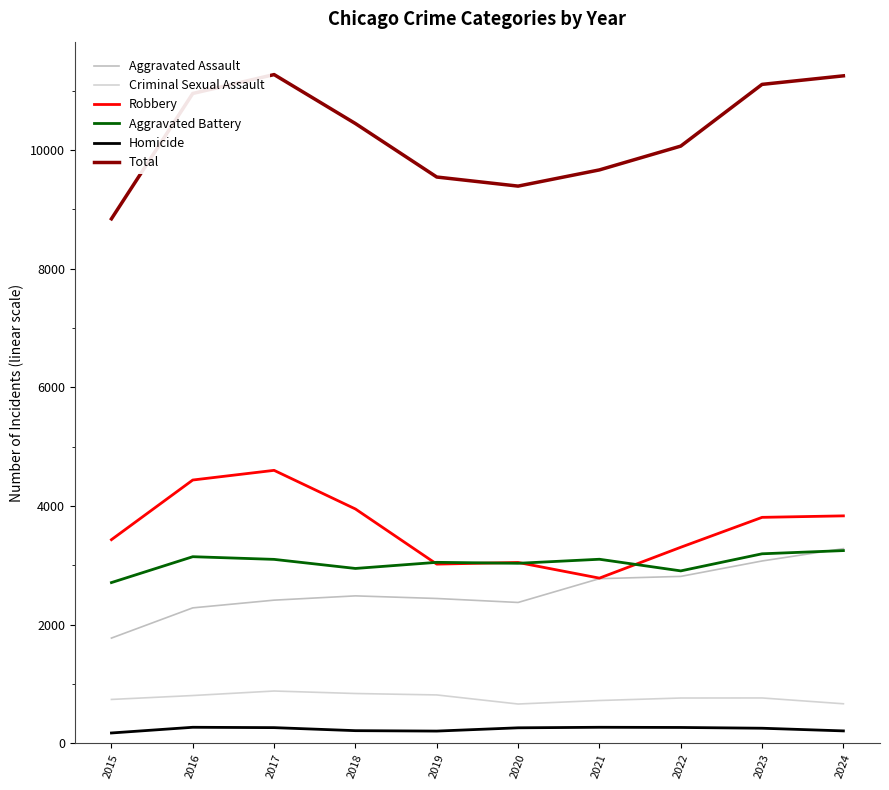

Does the chart display data point markers on the line(s)?

No